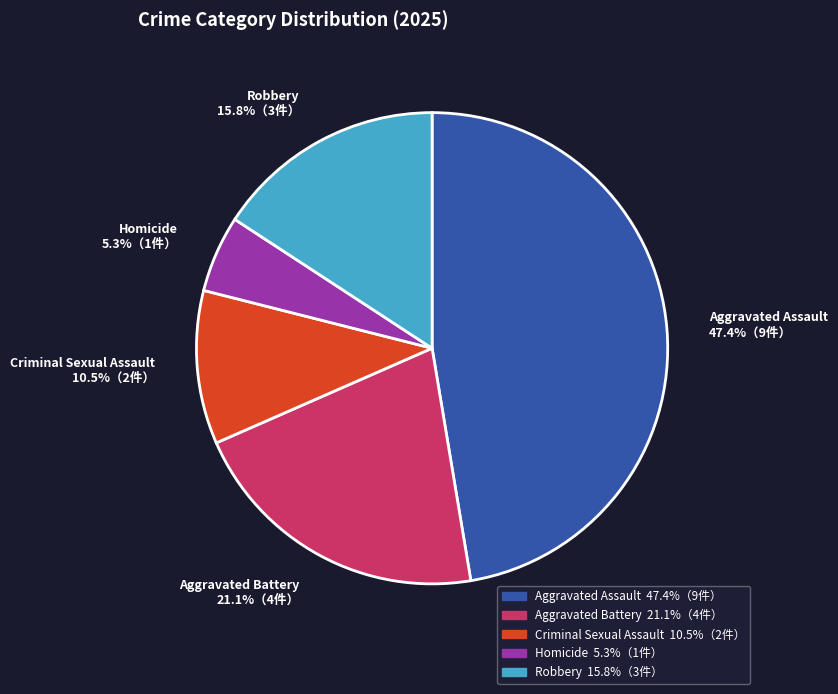

Does Aggravated Assault represent more than half of the total?

No